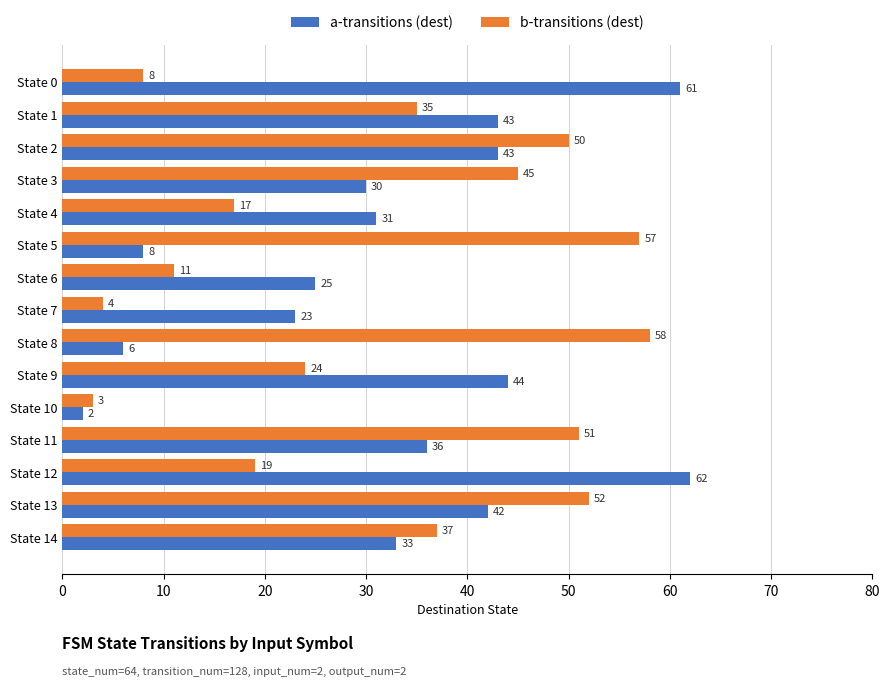

What is the minimum value for b-transitions (dest)?

3